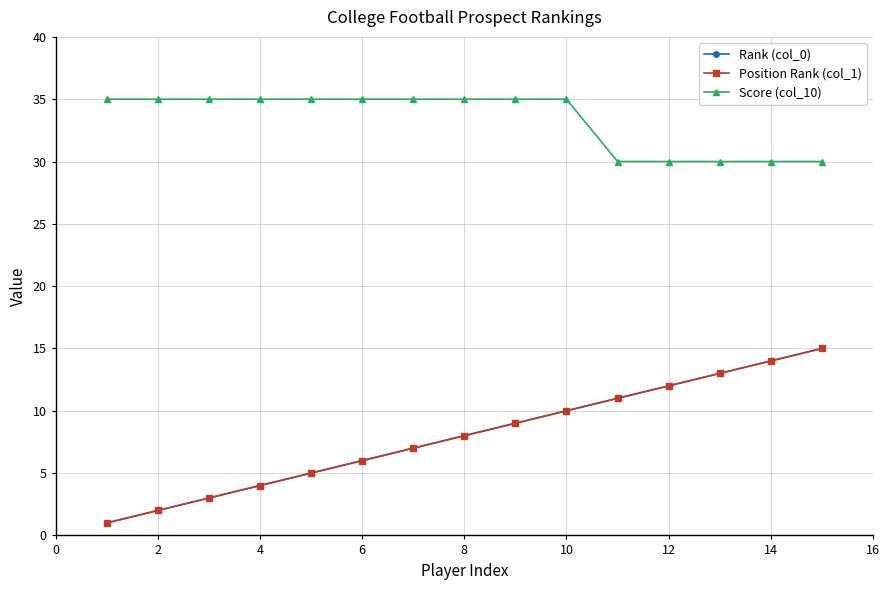

What is the value of the Position Rank (col_1) point at the 12th from the left?

12